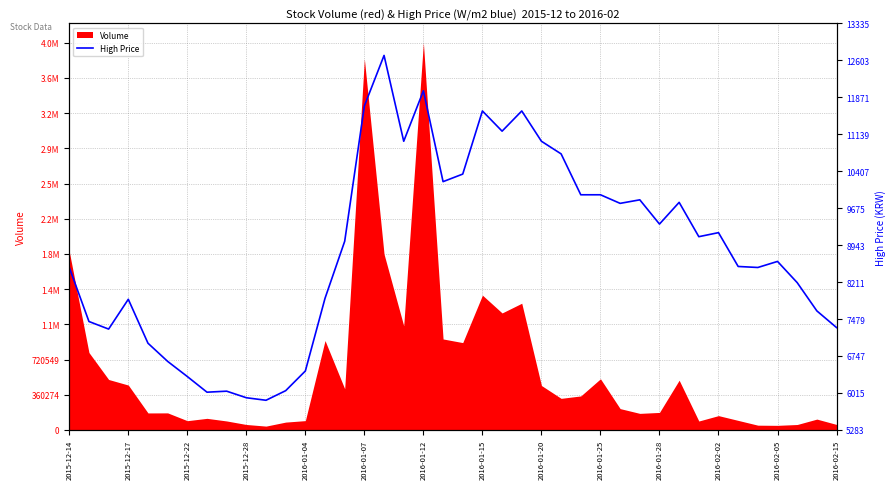

What position from the left is 2016-02-02?

34